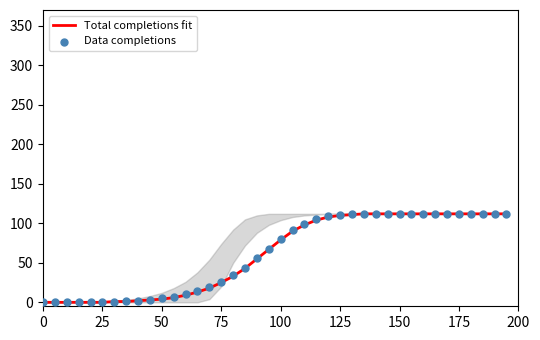

Which series reaches the maximum Y coordinate?

Total completions fit